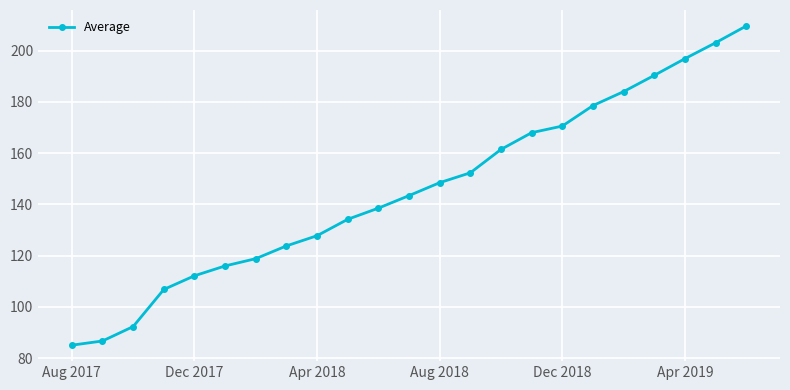

What is the value of the 10th point from the left?

134.2